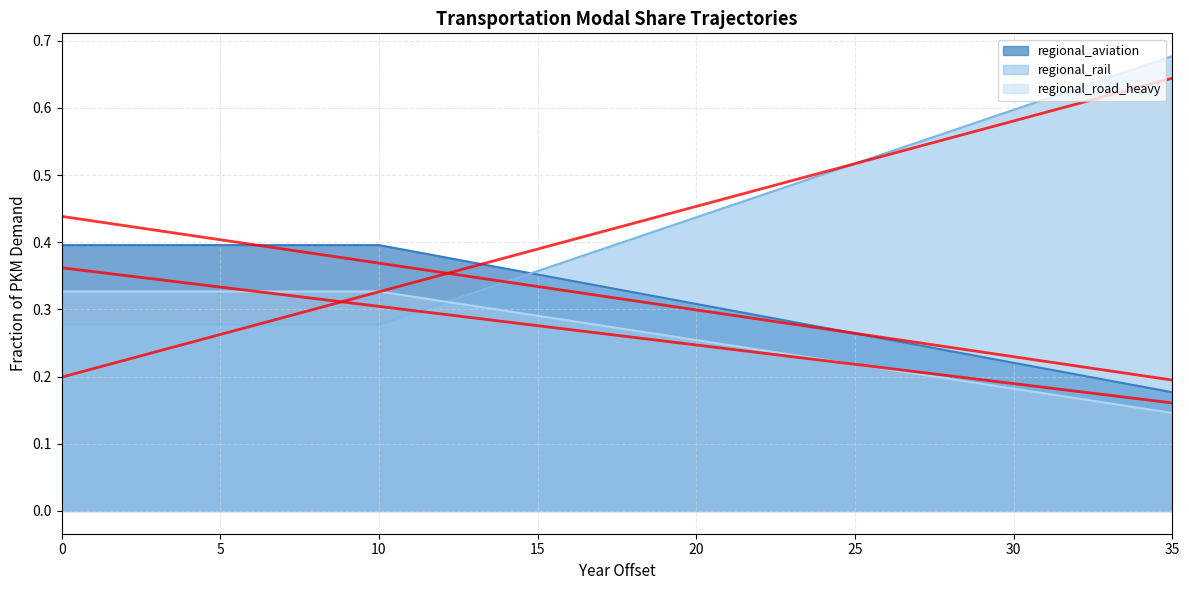

Does the chart display data point markers on the line(s)?

No